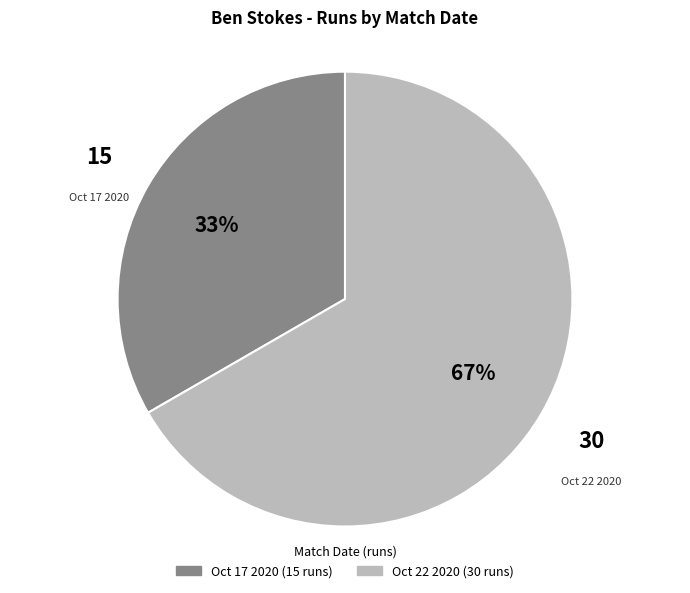

To the nearest percent, what portion does Oct 22 2020 represent?

67%